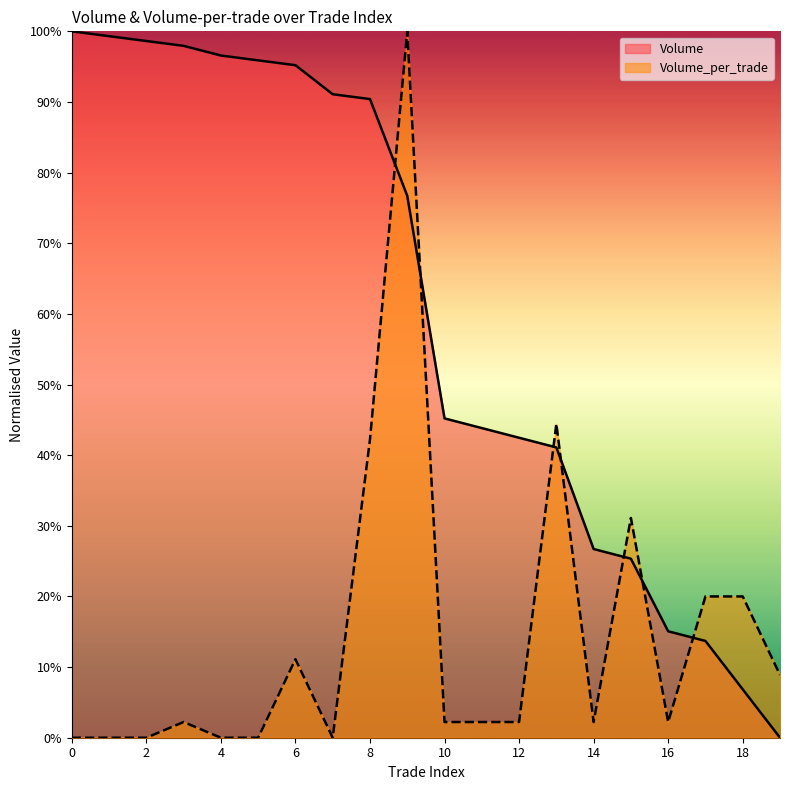

Which has a higher value, 3 or 18?

3